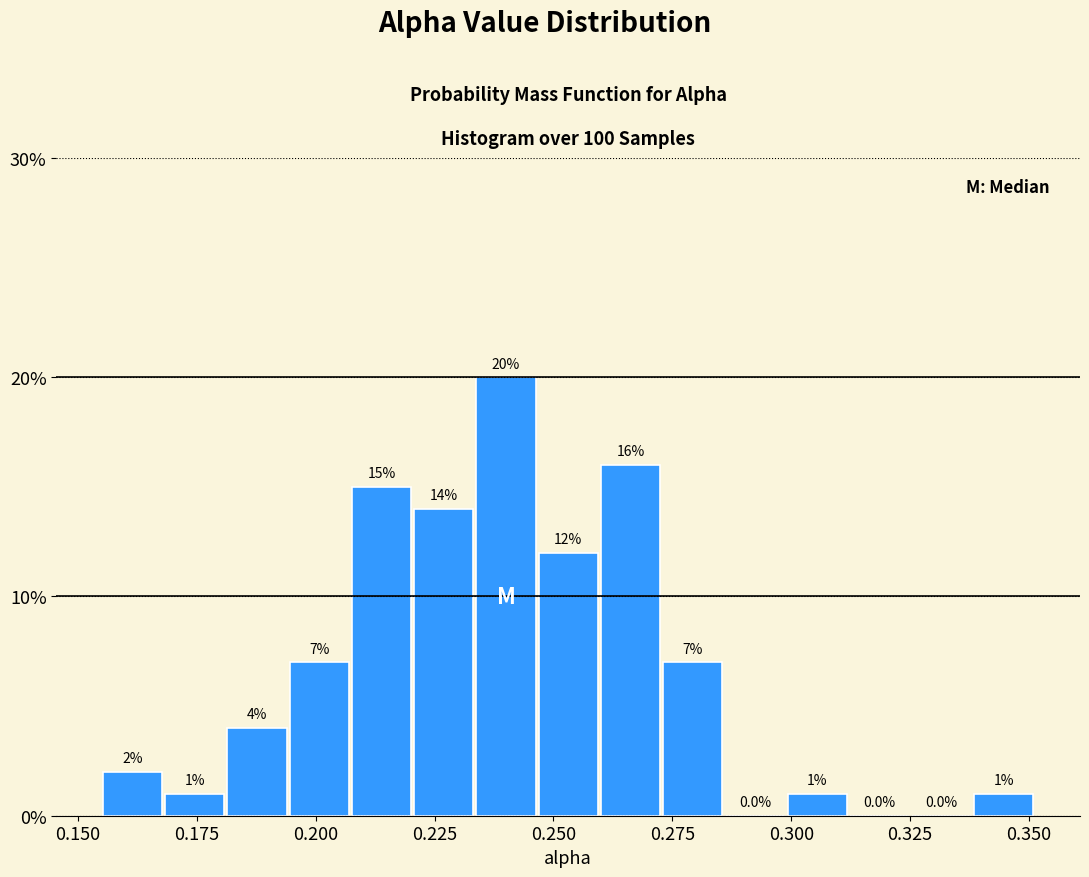

Around what value on the x-axis is the tallest bar? Give the approximate position of its centre, as read against the axis.

0.240